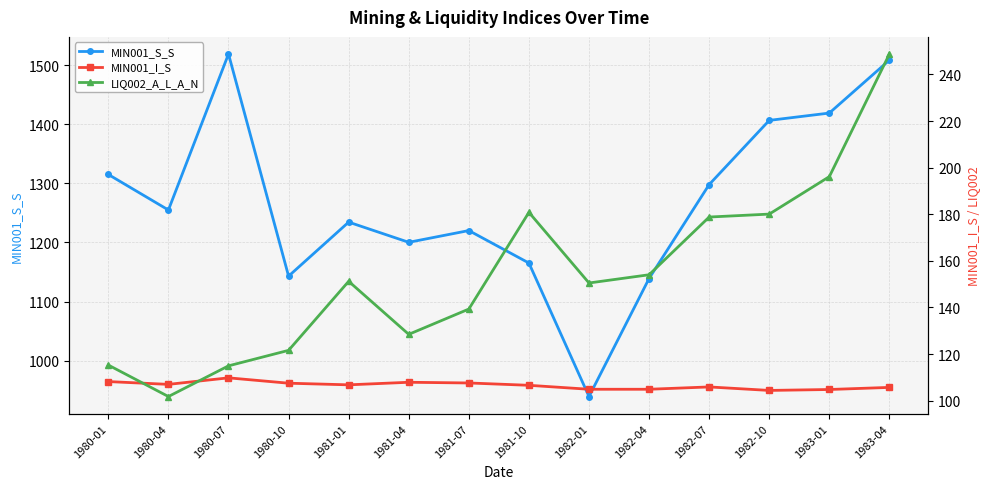

What is the difference between the maximum and minimum values in the MIN001_I_S series?

5.4